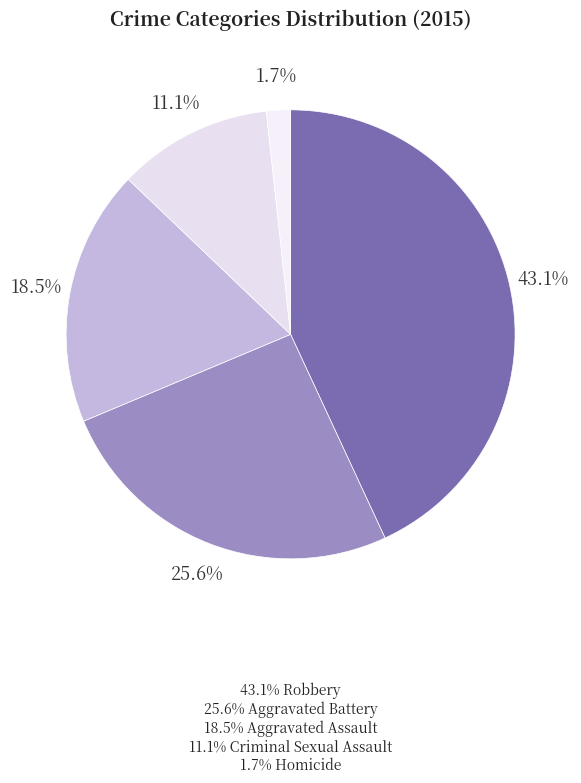

How many slices are in this pie chart?

5